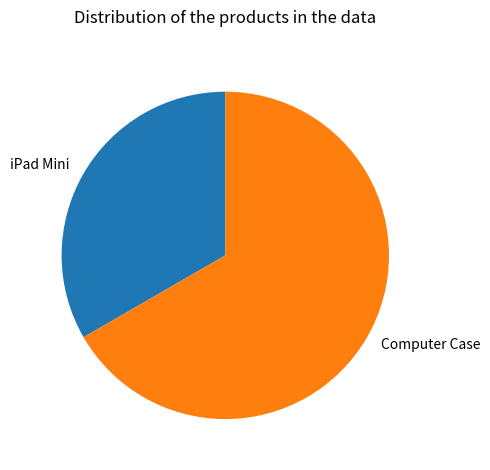

Rank the categories by value from lowest to highest.

iPad Mini, Computer Case